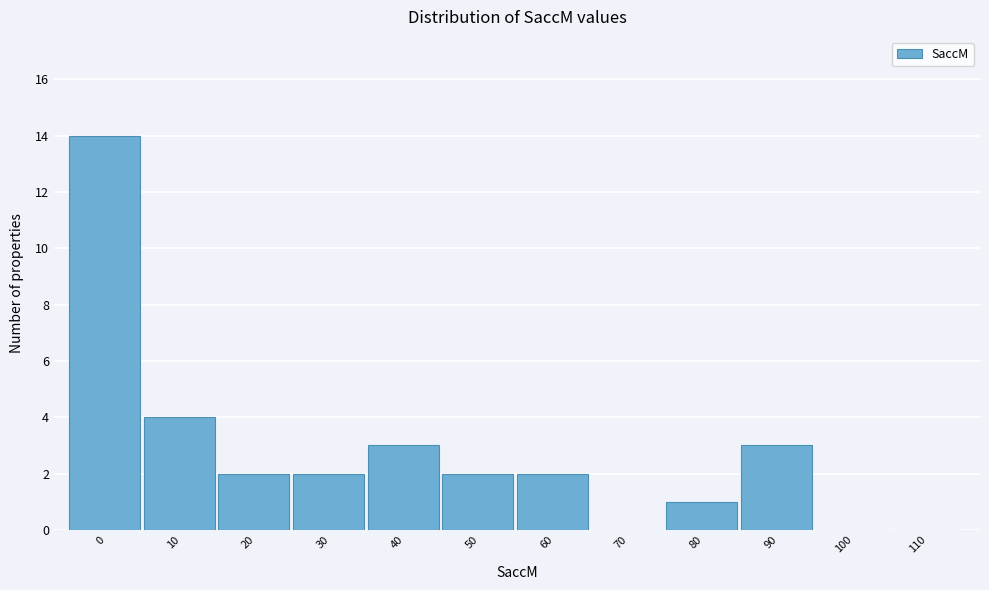

Reading left to right, list all the values displayed in this chart.

0=14	10=4	20=2	30=2	40=3	50=2	60=2	70=0	80=1	90=3	100=0	110=0